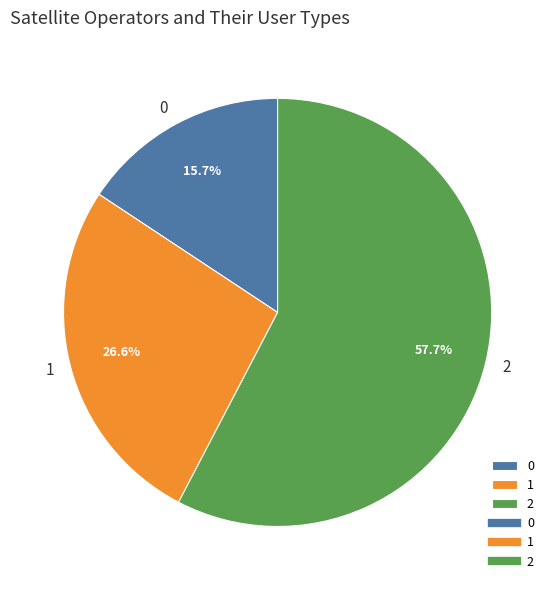

Which slice is the largest?

2